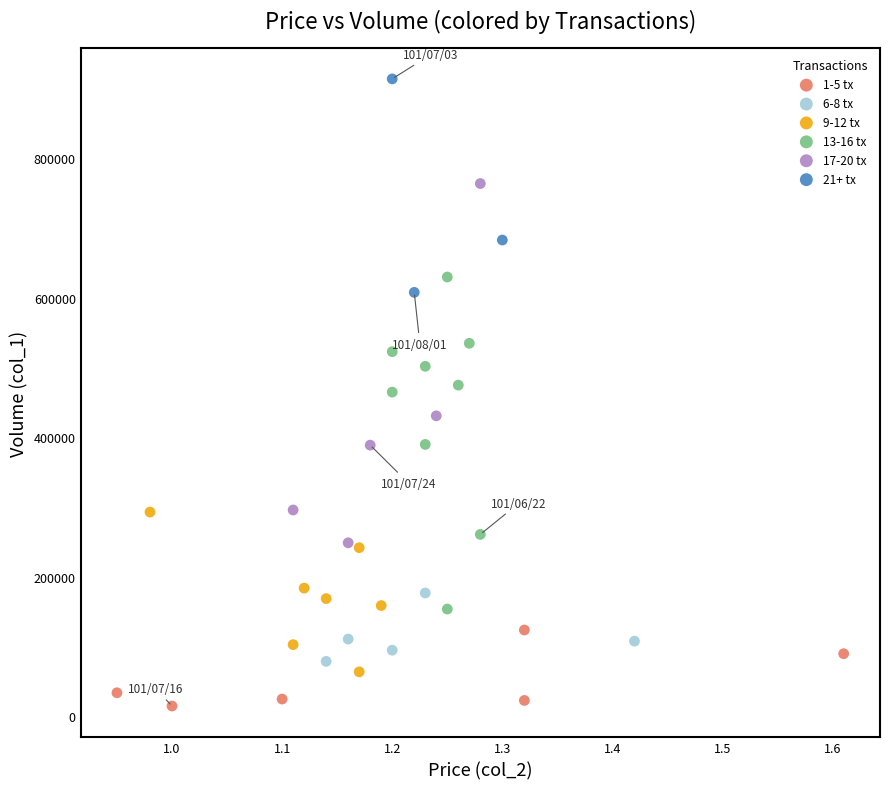

Which series contains the lowest Y value?

1-5 tx